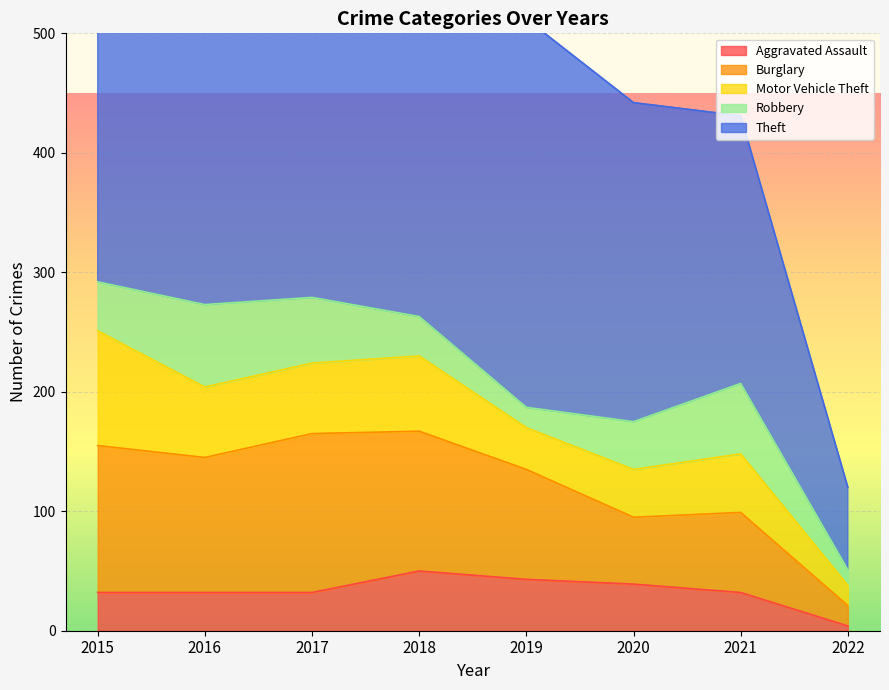

True or false: Theft and Burglary intersect in this chart.

False